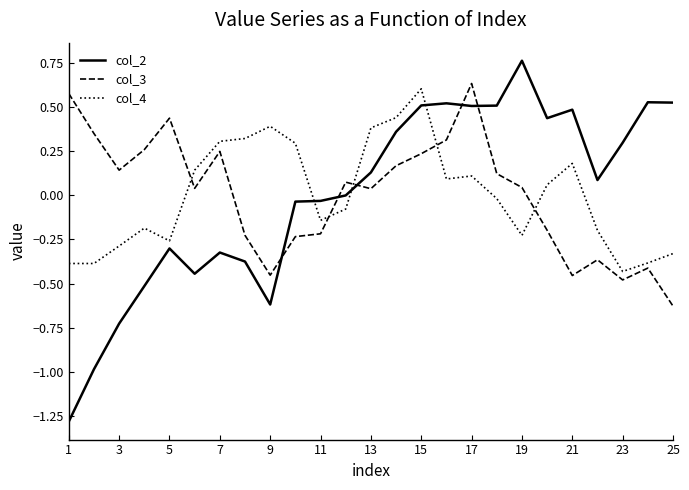

What is the minimum value shown in the chart?

-1.3